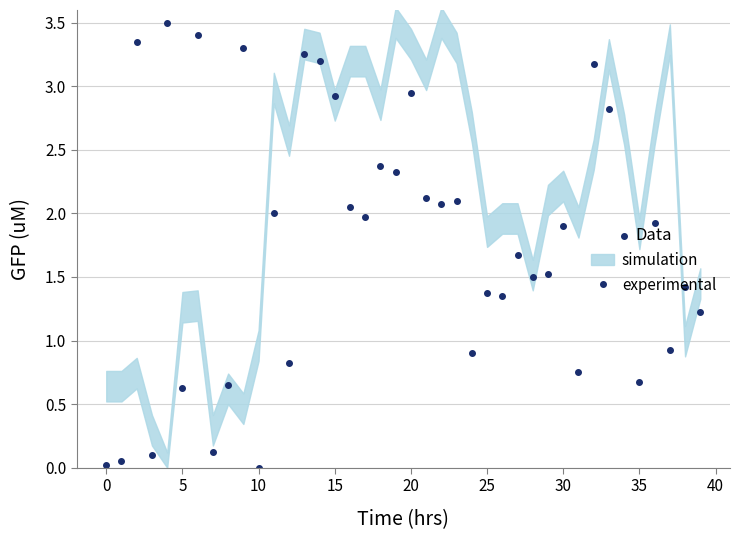

Where is the data nearest to the value 1?

37